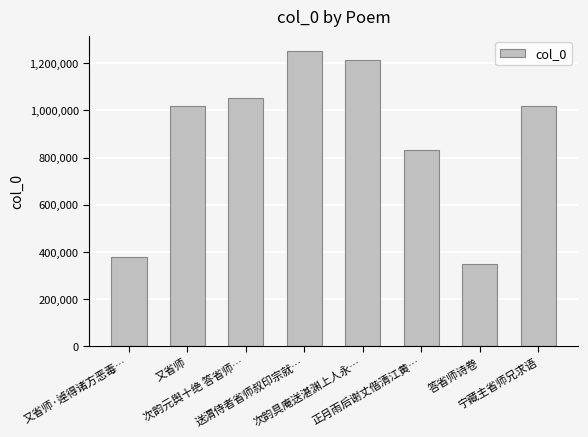

What is the value of the 8th bar from the left?

1017629